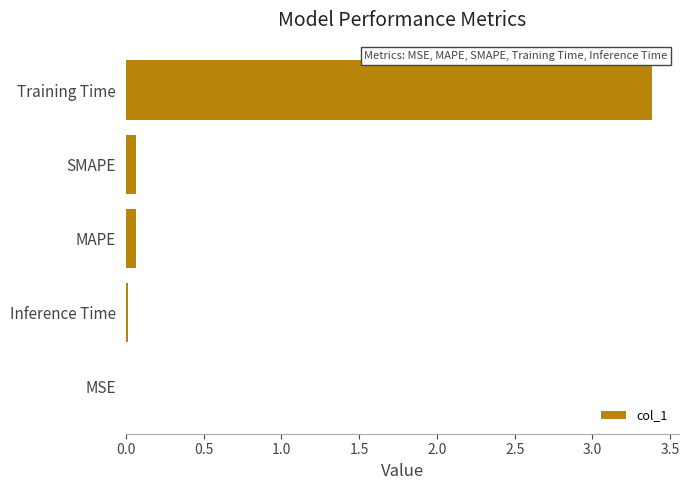

How many data points does each series have?

5